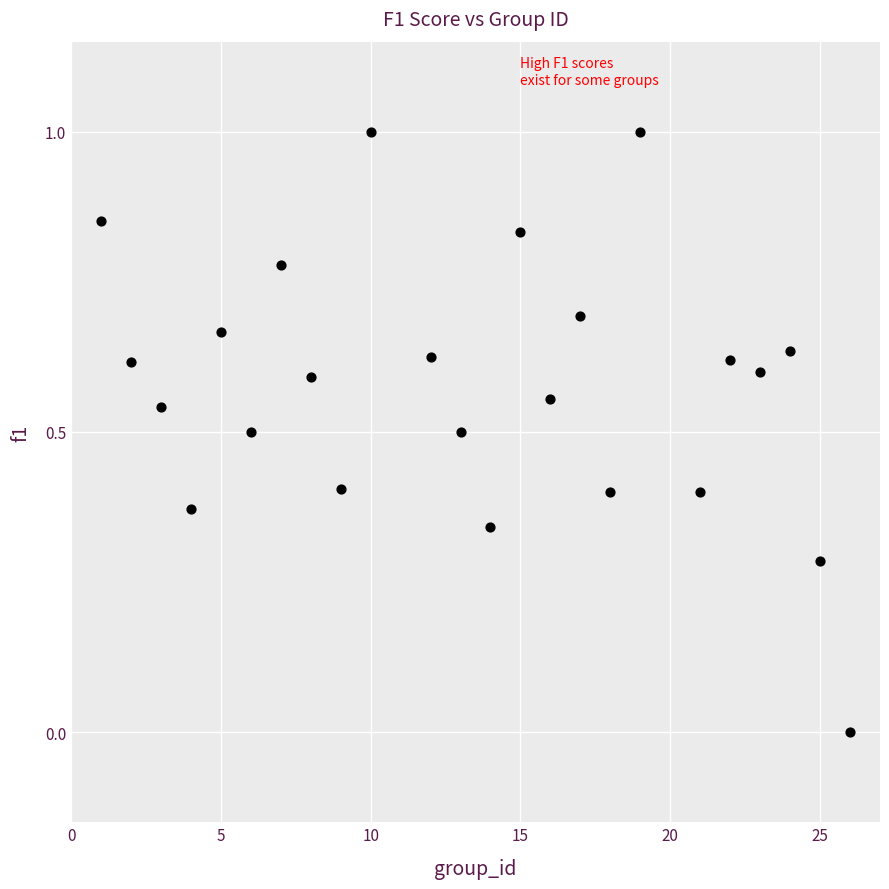

What is the range of Y values (max minus min)?

1.0